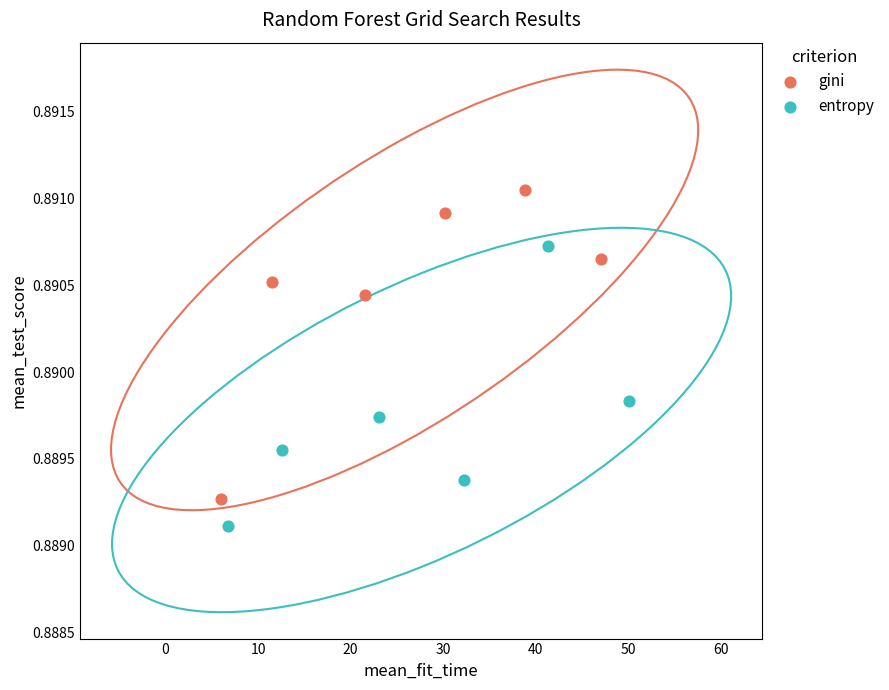

Which series reaches the maximum Y coordinate?

gini